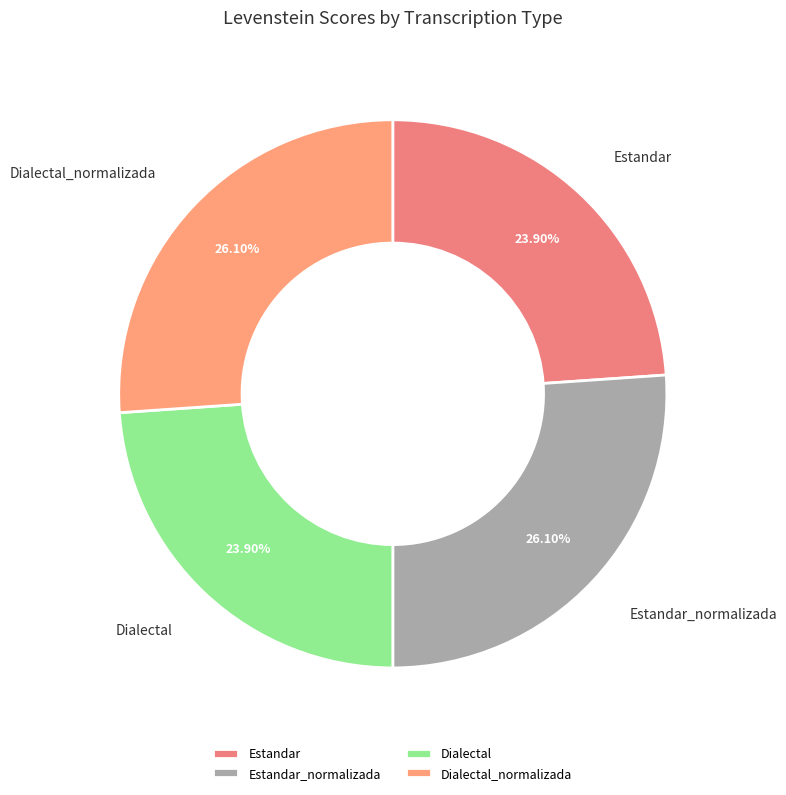

To the nearest percent, what is the difference between the Estandar and Estandar_normalizada slice percentages?

2%